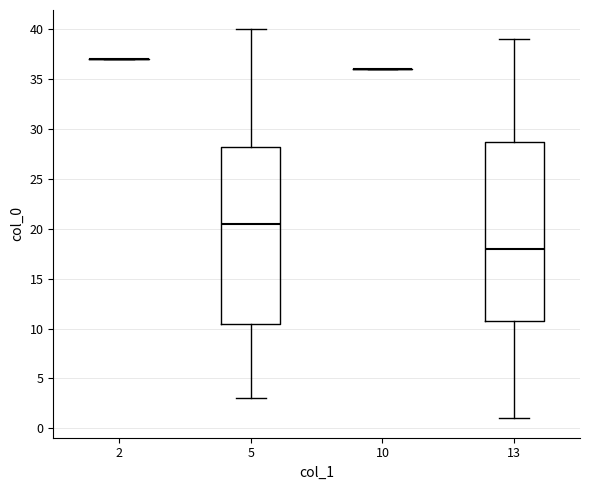

Reading left to right, read every box against the y-axis: the position of its median line, the range the box covers, and the ends of its whiskers. The values are not printed on the chart, so give them approximately, as read against the axis.

2: box collapsed to a line at 37.0, whiskers 37.0 to 37.0
5: median 20.5, box 10.5 to 28.5, whiskers 3.0 to 40.0
10: box collapsed to a line at 36.0, whiskers 36.0 to 36.0
13: median 18.0, box 11.0 to 29.0, whiskers 1.0 to 39.0